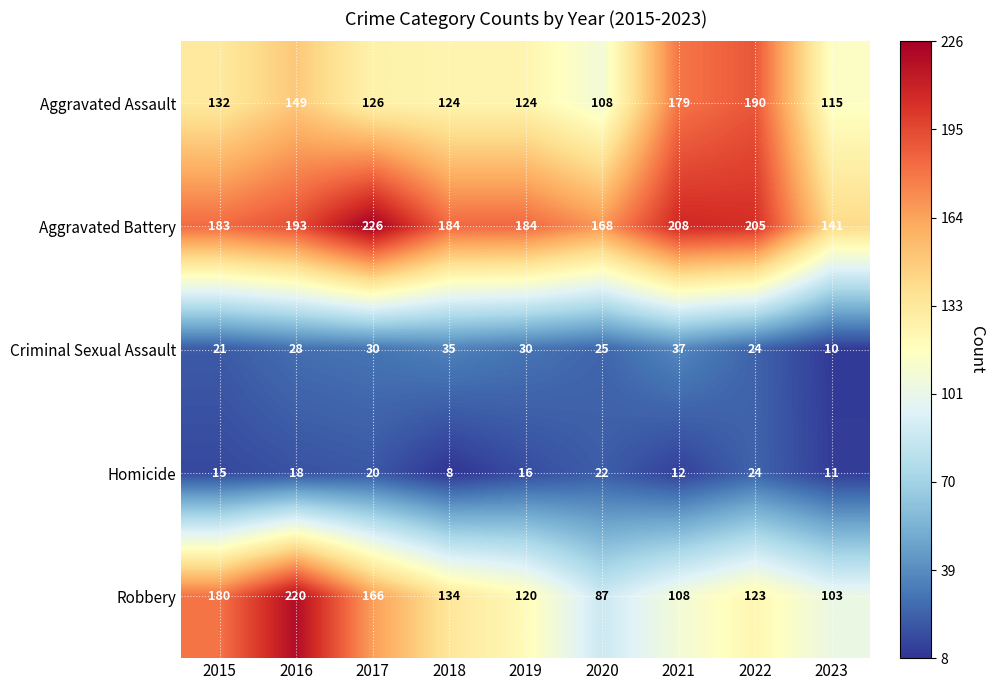

Which series has the widest spread of values?

Robbery